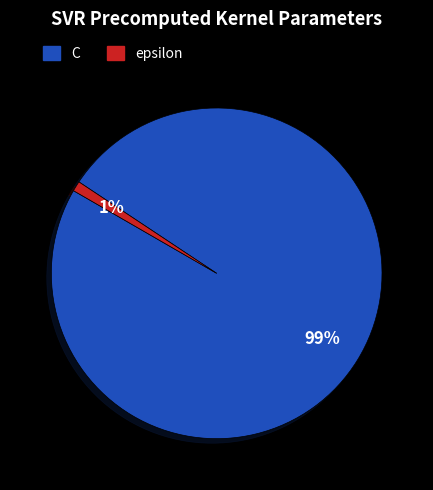

How many segments does this pie chart have?

2